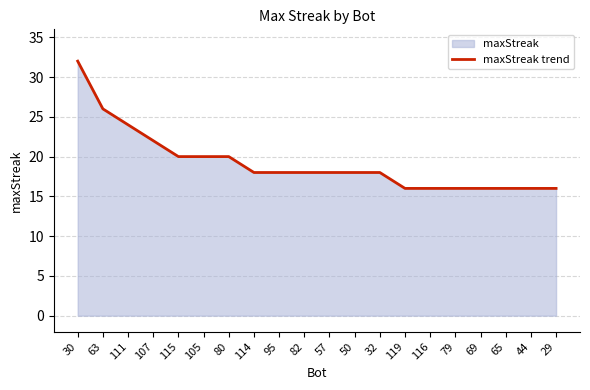

What value does the data have at 115, to the nearest 10?

20